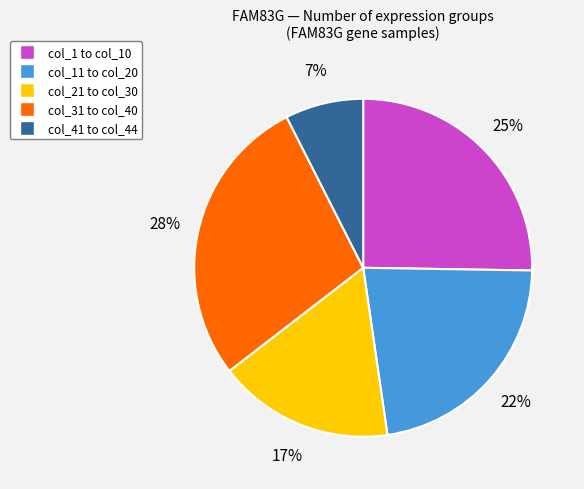

How many slices are in this pie chart?

5